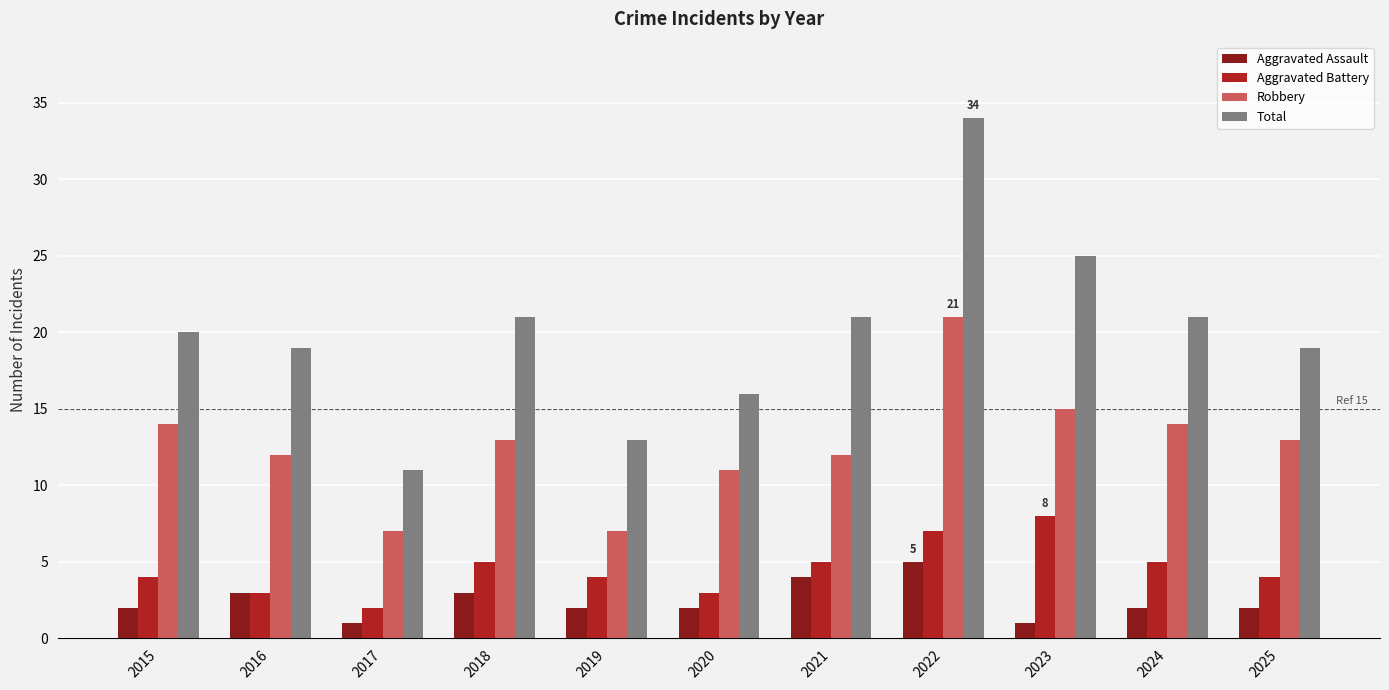

At which category does the chart reach its peak across all series?

2022